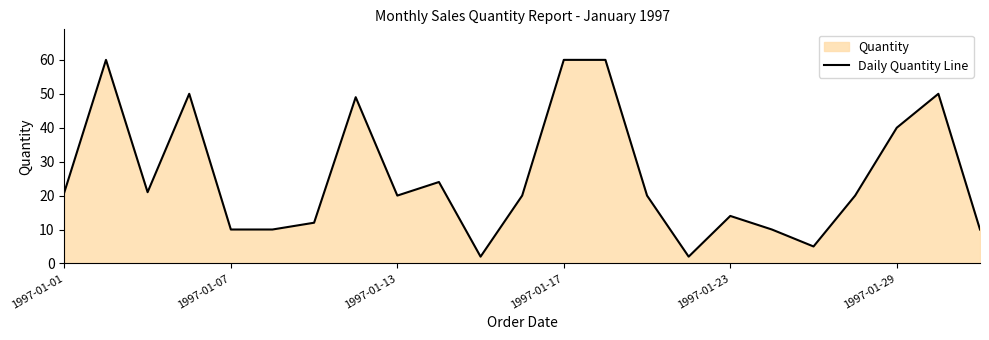

Approximately how many times larger is the value at 19 compared to 10?

10.0